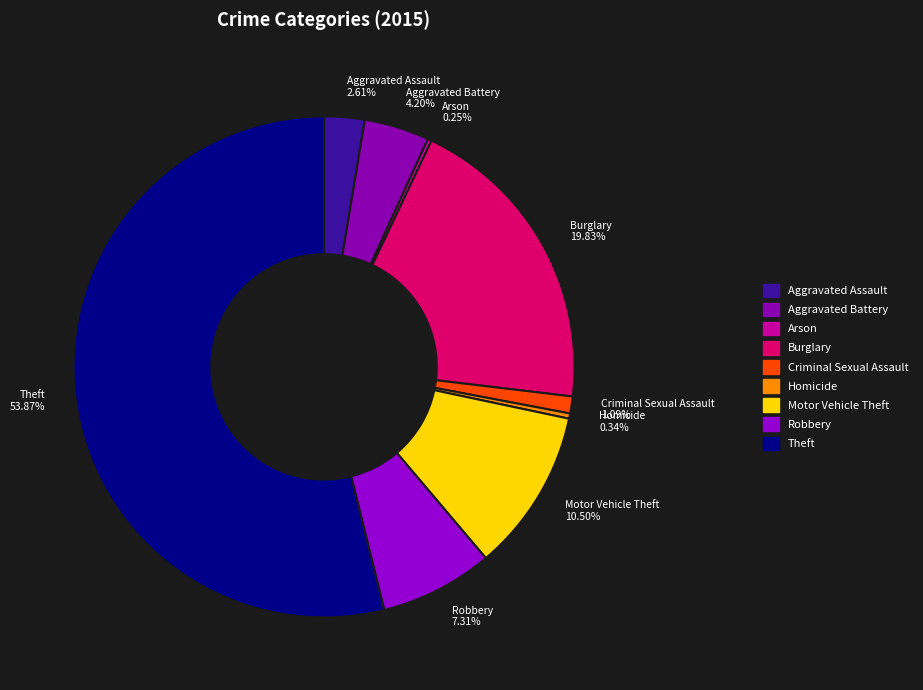

To the nearest percent, what is the average slice percentage?

11%